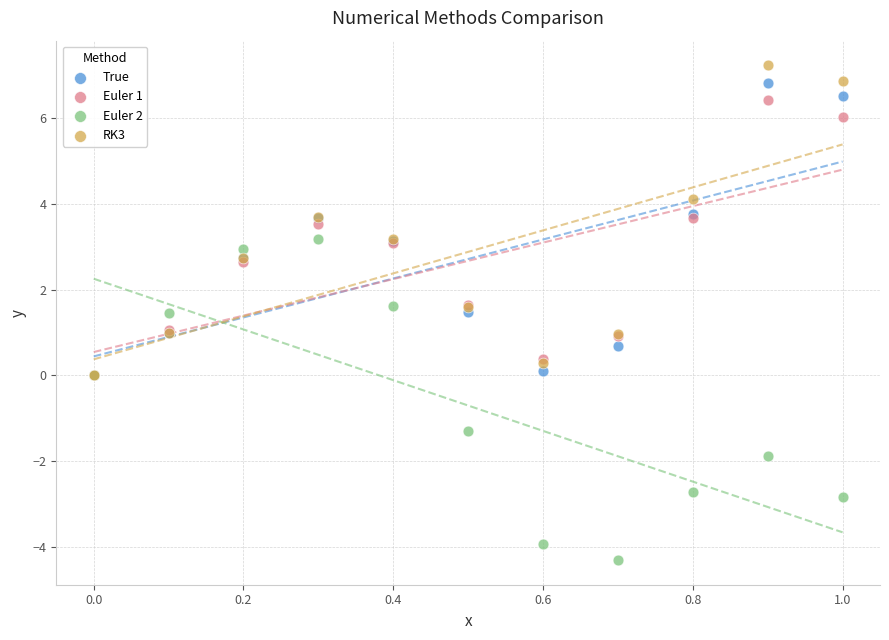

What are all the series names shown in the legend?

True, Euler 1, Euler 2, RK3